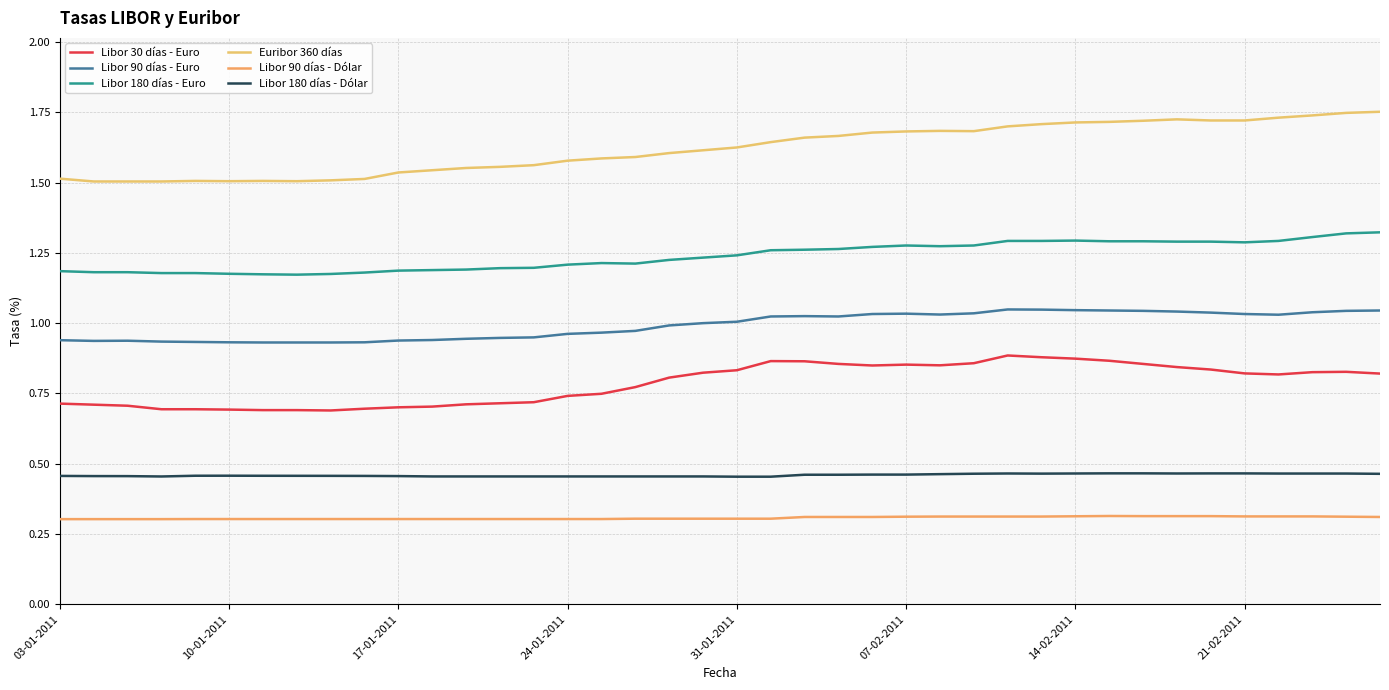

What is the greatest value displayed?

1.8